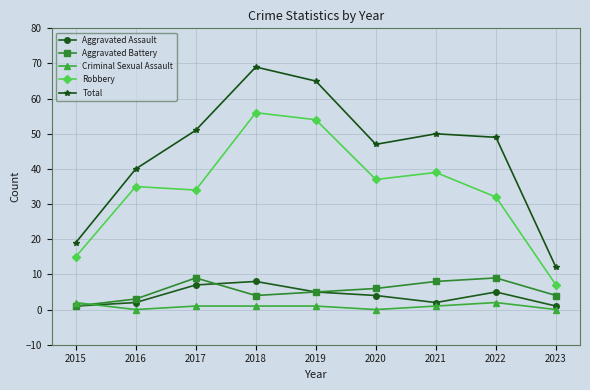

At how many categories does at least one series exceed 43?

6